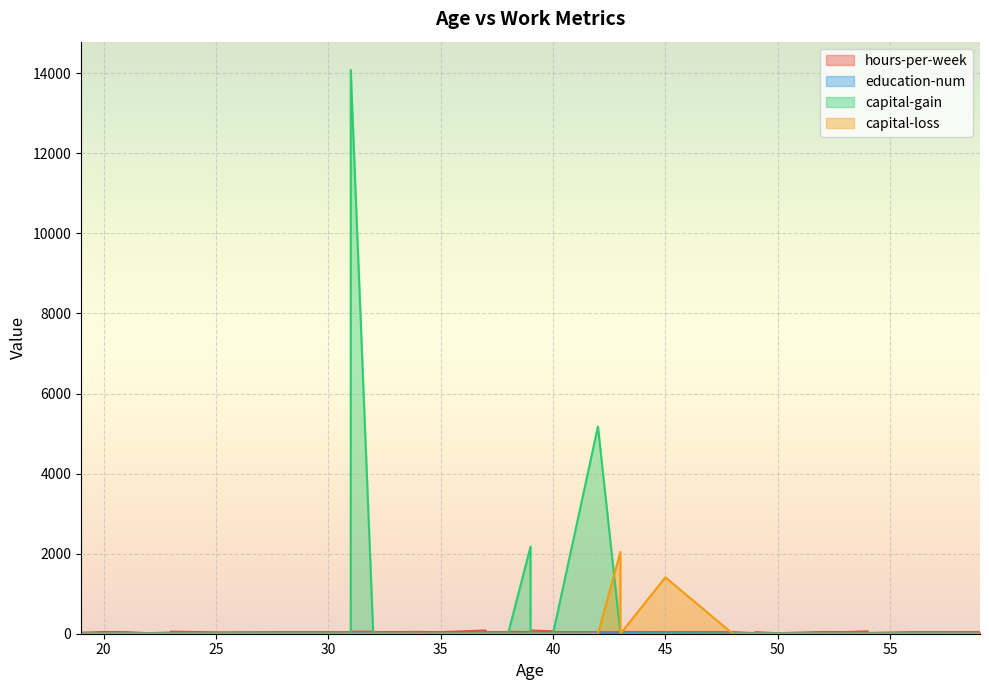

Which label corresponds to the largest value in the chart?

31